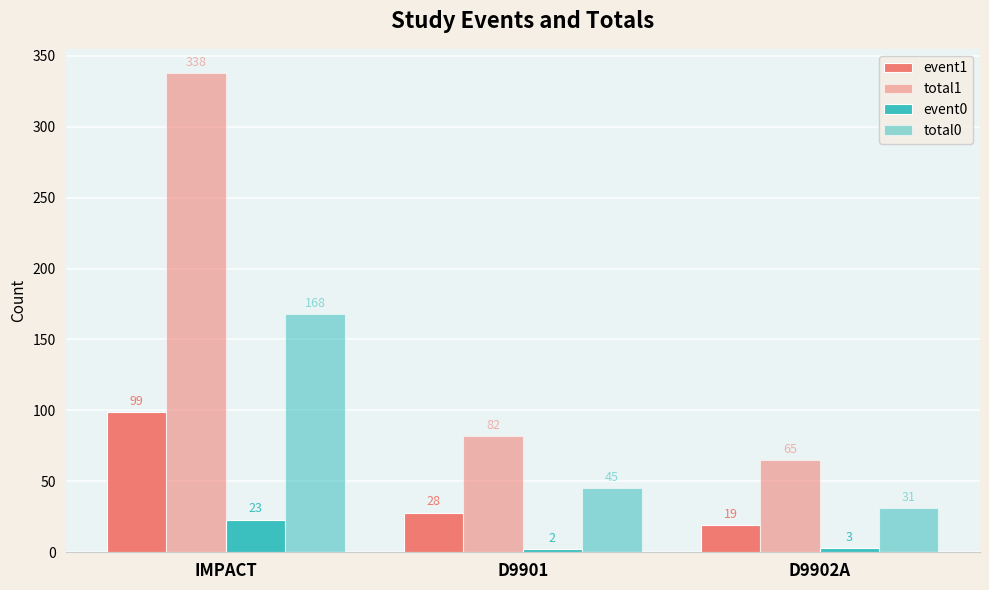

Read the event1 value at IMPACT.

99